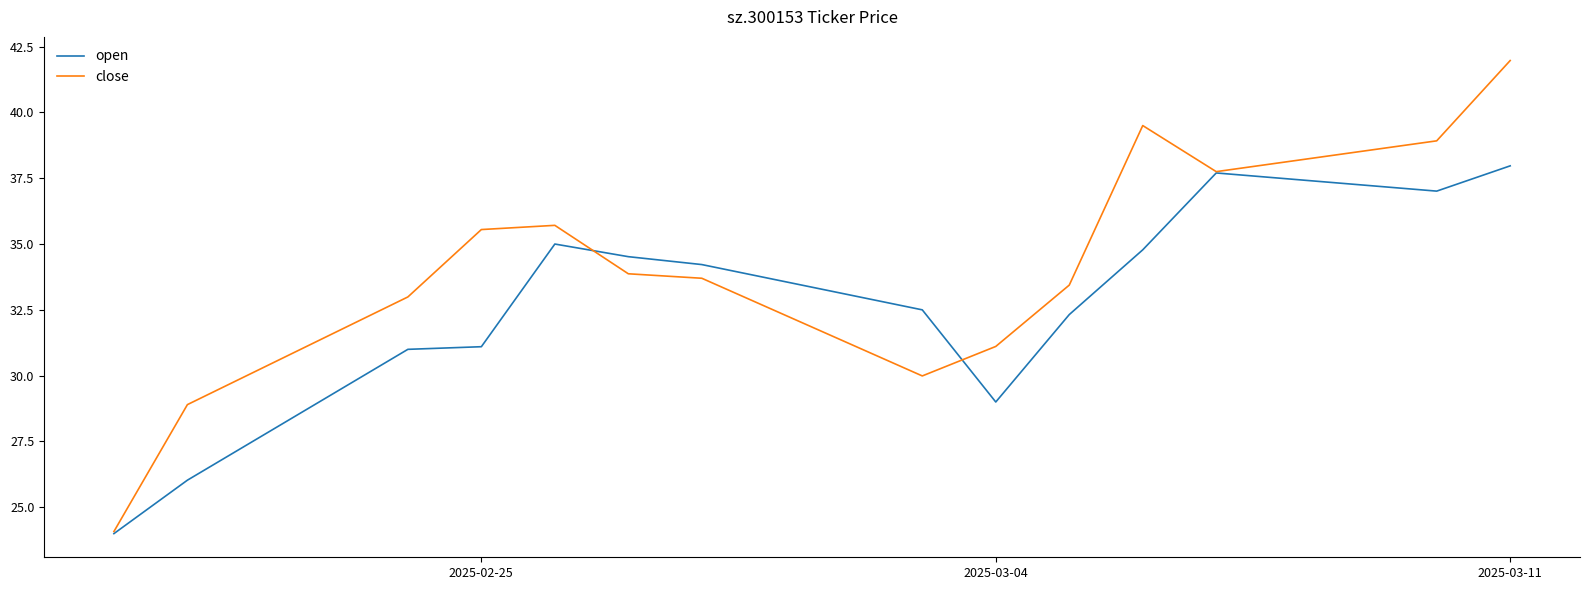

Does the chart display data point markers on the line(s)?

No